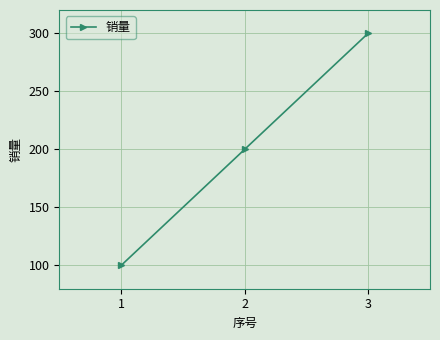

Approximately how many times larger is the value at 1 compared to 2?

0.5